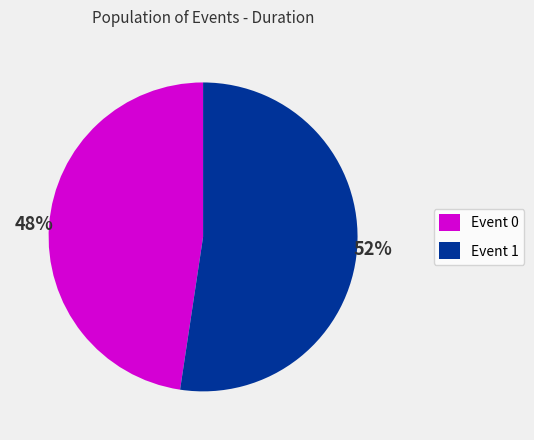

Between Event 0 and Event 1, which is larger?

Event 1